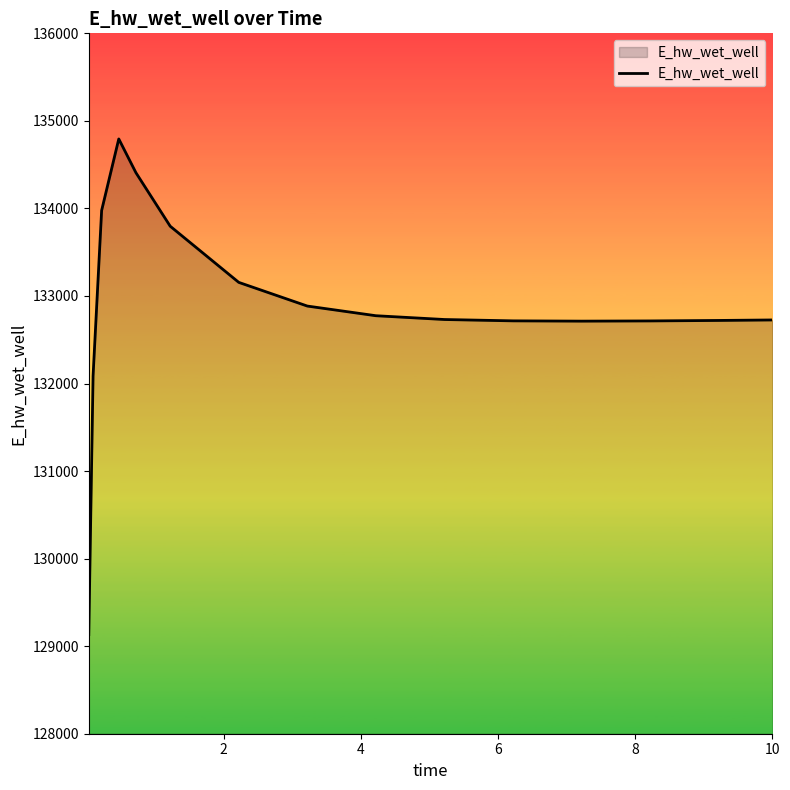

What is the difference between the maximum and minimum values?

5661.9